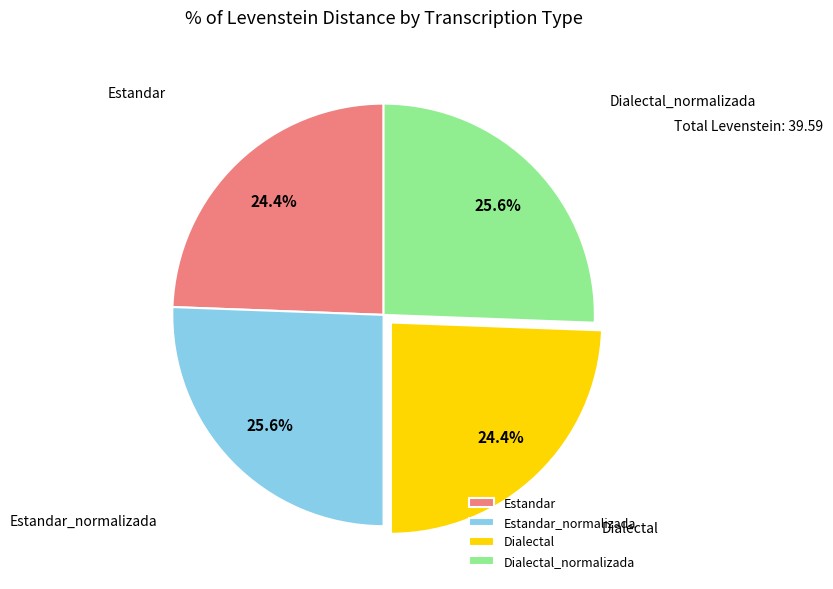

Approximately how many times larger is the value at Estandar_normalizada compared to Dialectal_normalizada?

1.0